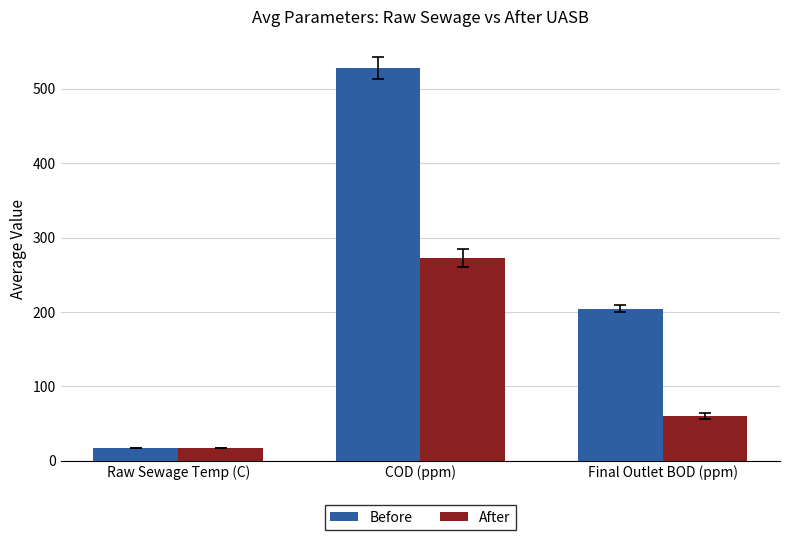

At how many categories does at least one series exceed 475?

1